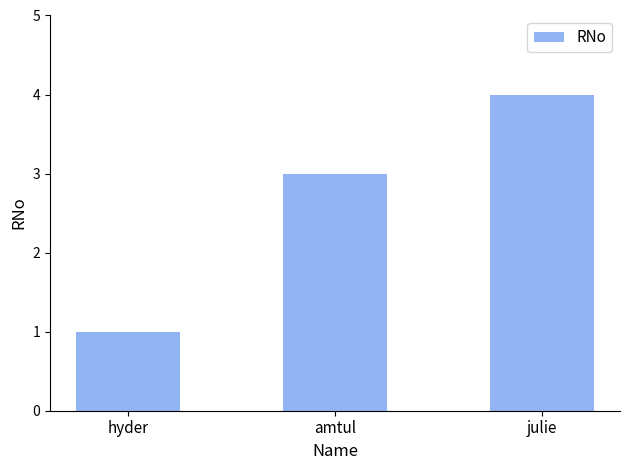

List the labels in order of value, smallest first.

hyder, amtul, julie